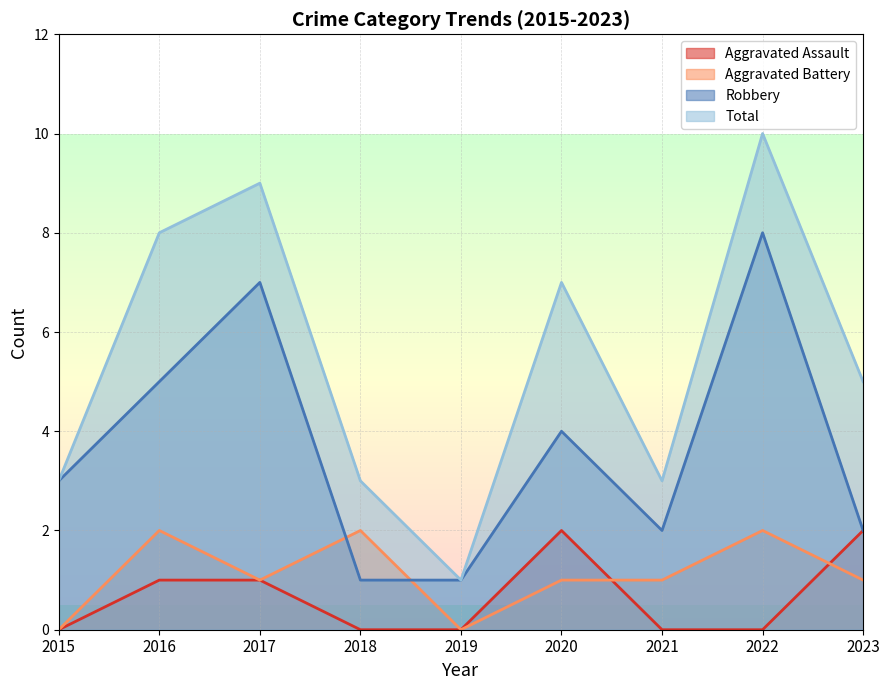

Reading left to right, list all the values displayed in this chart.

Aggravated Assault: 0	1	1	0	0	2	0	0	2
Aggravated Battery: 0	2	1	2	0	1	1	2	1
Robbery: 3	5	7	1	1	4	2	8	2
Total: 3	8	9	3	1	7	3	10	5